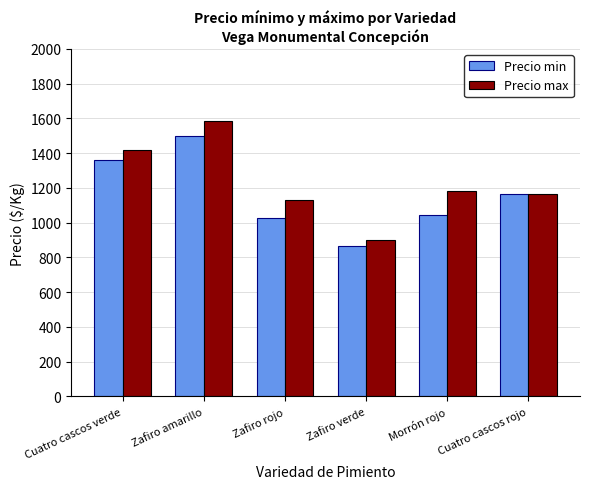

What is the difference between the Precio min values at Cuatro cascos verde and Zafiro rojo?

337